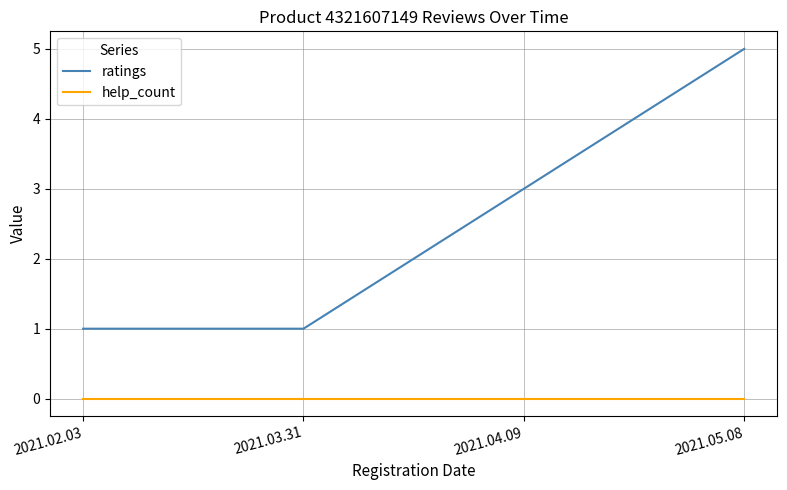

True or false: ratings and help_count intersect in this chart.

False